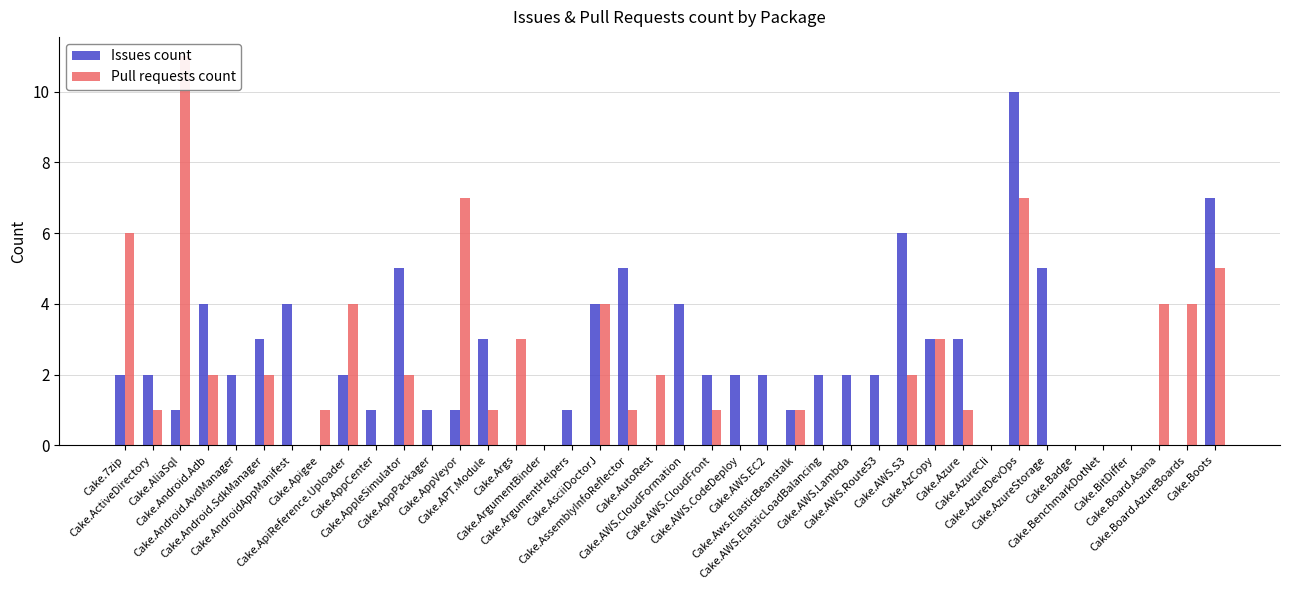

At how many categories does at least one series exceed 1?

30